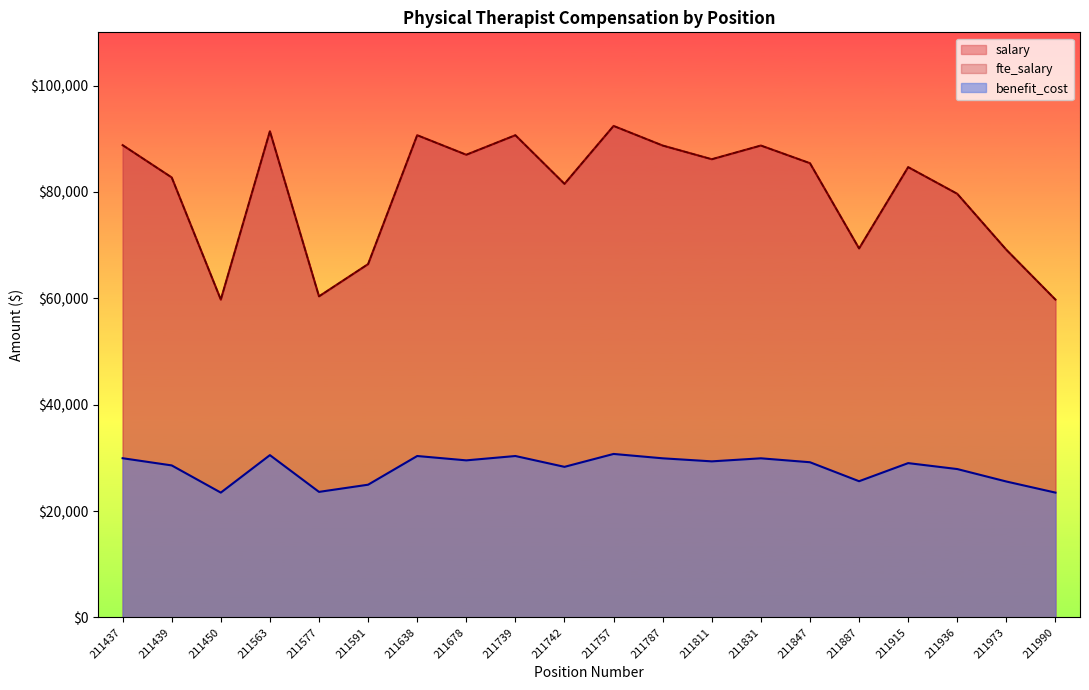

Reading left to right, list all the values displayed in this chart.

salary: 88790.2	82717.8	59744.6	91403.3	60358.7	66423.6	90658.1	86984.6	90657.9	81511.3	92403.0	88716.0	86141.3	88716.0	85394.9	69366.2	84658.3	79642.0	69116.6	59744.7
fte_salary: 88790.2	82717.8	59744.6	91403.3	60358.7	66423.6	90658.1	86984.6	90657.9	81511.3	92403.0	88716.0	86141.3	88716.0	85394.9	69366.2	84658.3	79642.0	69116.6	59744.7
benefit_cost: 29928.0	28576.0	23462.0	30509.0	23599.0	24949.0	30344.0	29526.0	30343.0	28307.0	30732.0	29911.0	29338.0	29911.0	29172.0	25604.0	29008.0	27891.0	25548.0	23462.0